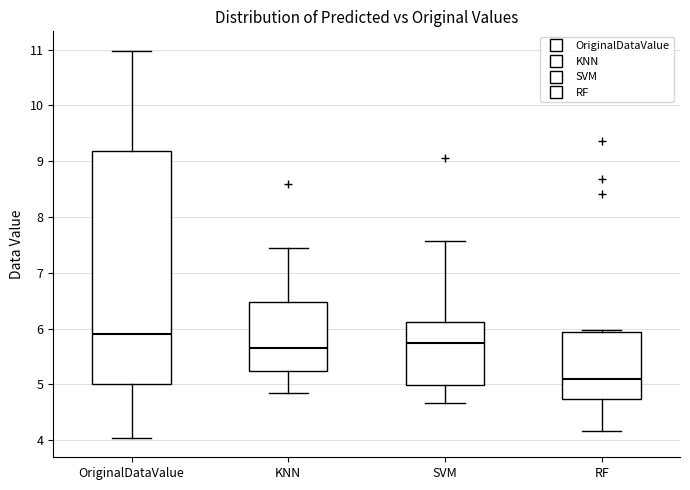

Reading left to right, read every box against the y-axis: the position of its median line, the range the box covers, and the ends of its whiskers. The values are not printed on the chart, so give them approximately, as read against the axis.

OriginalDataValue: median 5.9, box 5.0 to 9.2, whiskers 4.0 to 11.0
KNN: median 5.7, box 5.2 to 6.5, whiskers 4.9 to 7.5
SVM: median 5.7, box 5.0 to 6.1, whiskers 4.7 to 7.6
RF: median 5.1, box 4.7 to 5.9, whiskers 4.2 to 6.0